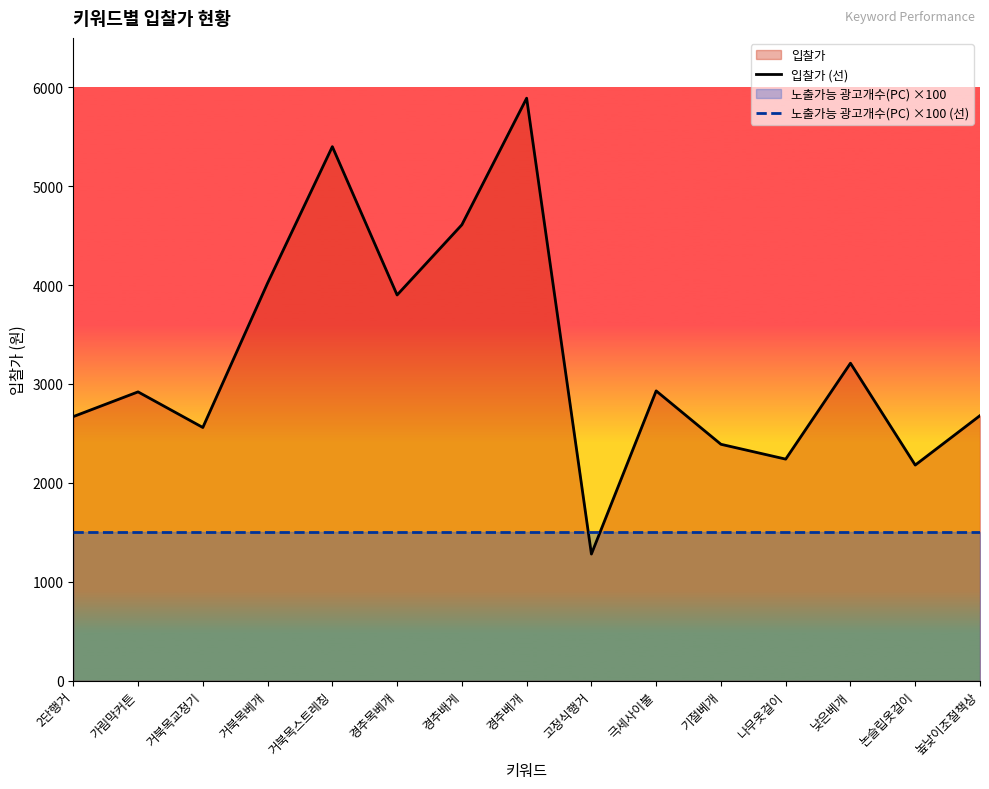

What is the average value of the 노출가능 광고개수(PC) ×100 (선) series?

1500